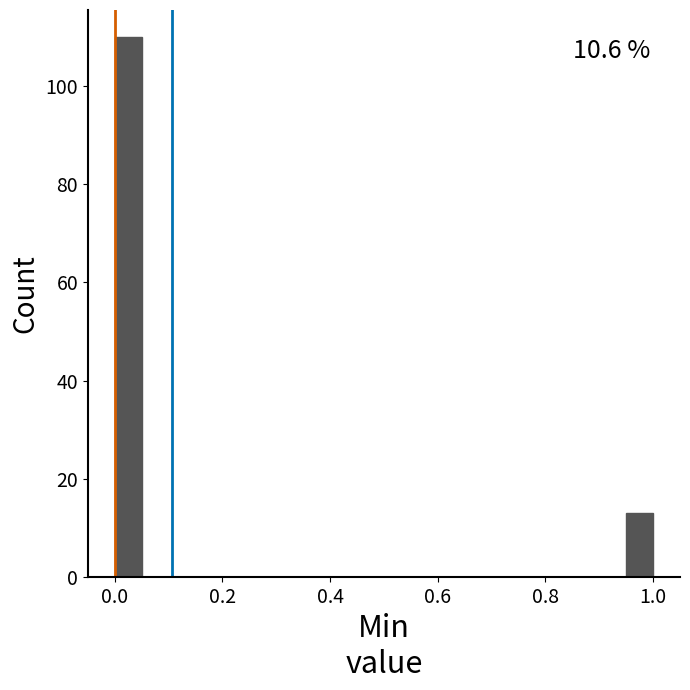

Read against the x-axis, roughly where is the centre of the tallest bar?

0.02